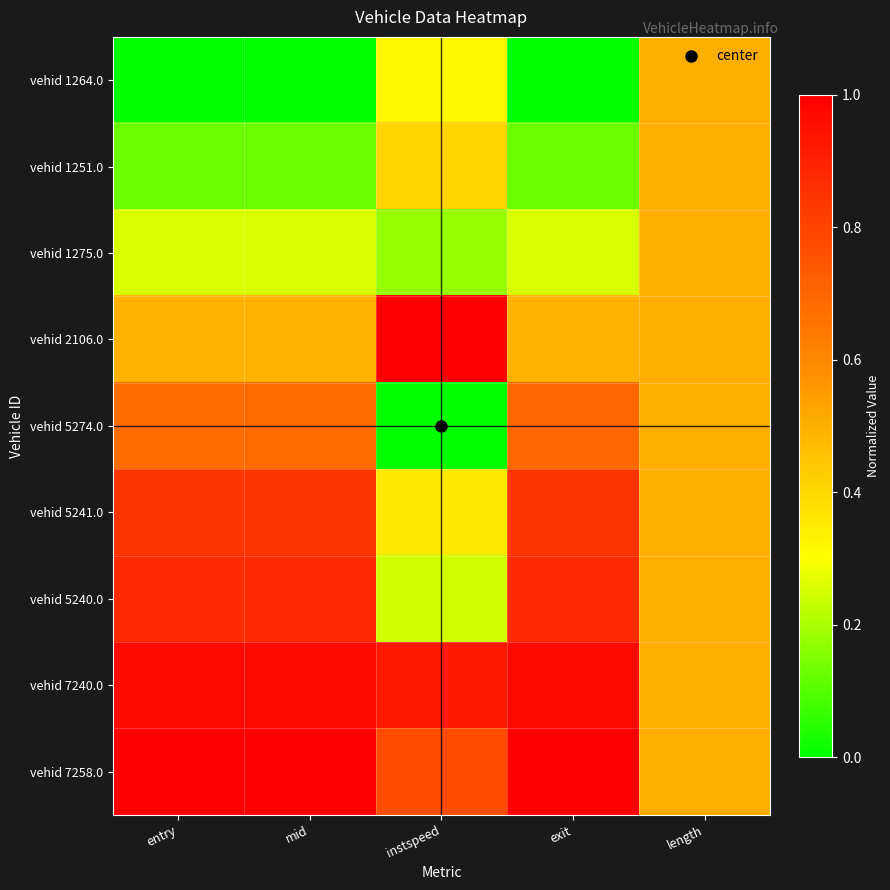

Reading left to right, list all the values displayed in this chart.

vehid 1264.0: entry=0.0	mid=0.0	instspeed=0.3	exit=0.0	length=0.5
vehid 1251.0: entry=0.1	mid=0.1	instspeed=0.4	exit=0.1	length=0.5
vehid 1275.0: entry=0.3	mid=0.3	instspeed=0.2	exit=0.3	length=0.5
vehid 2106.0: entry=0.5	mid=0.5	instspeed=1.0	exit=0.5	length=0.5
vehid 5274.0: entry=0.7	mid=0.7	instspeed=0.0	exit=0.7	length=0.5
vehid 5241.0: entry=0.8	mid=0.8	instspeed=0.4	exit=0.8	length=0.5
vehid 5240.0: entry=0.9	mid=0.9	instspeed=0.2	exit=0.9	length=0.5
vehid 7240.0: entry=1.0	mid=1.0	instspeed=0.9	exit=1.0	length=0.5
vehid 7258.0: entry=1.0	mid=1.0	instspeed=0.8	exit=1.0	length=0.5